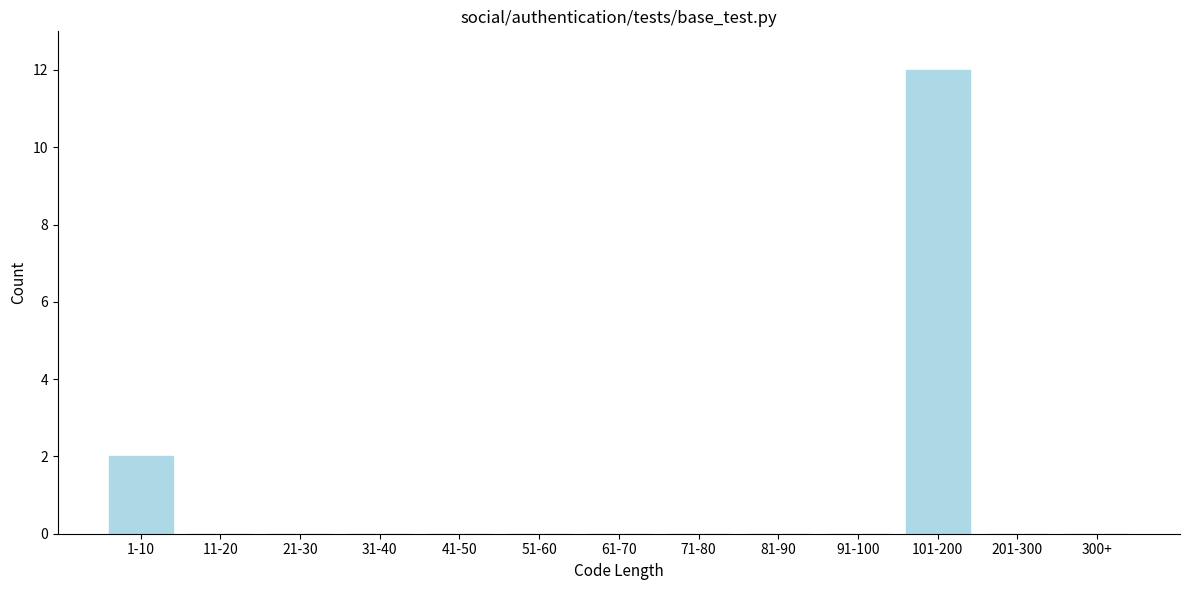

Reading right to left, extract all data points from this chart.

300+=0	201-300=0	101-200=12	91-100=0	81-90=0	71-80=0	61-70=0	51-60=0	41-50=0	31-40=0	21-30=0	11-20=0	1-10=2